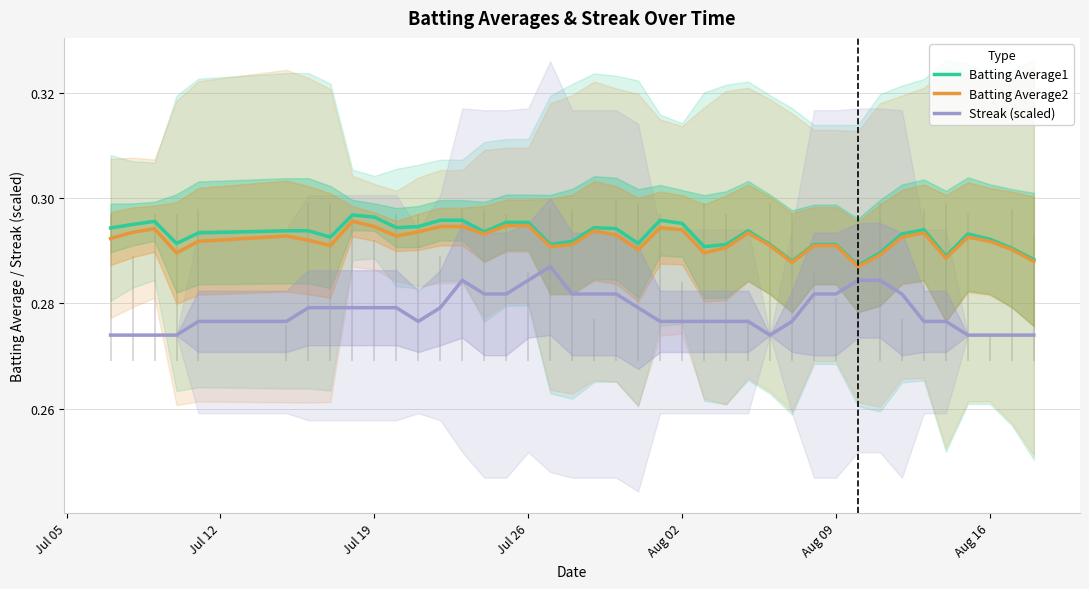

True or false: Batting Average2 and Streak (scaled) intersect in this chart.

False